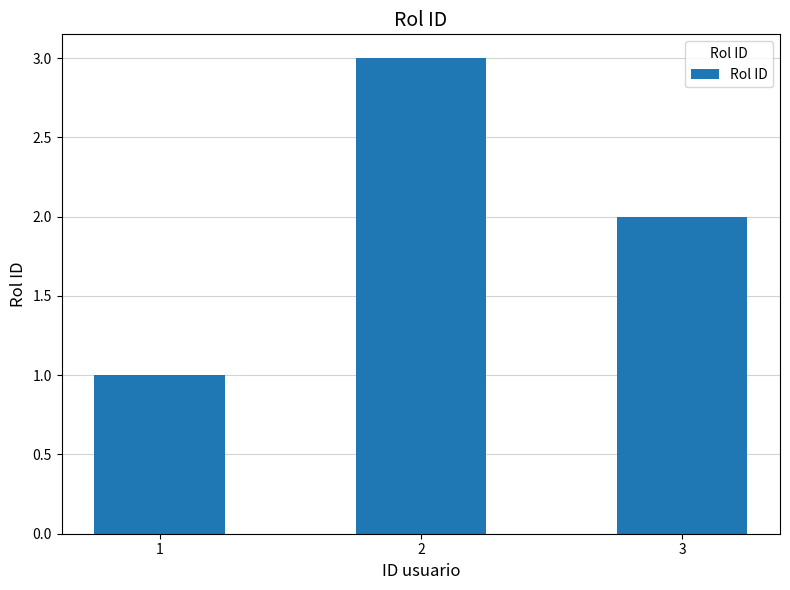

What is the ratio of the value at 2 to the value at 3?

1.5